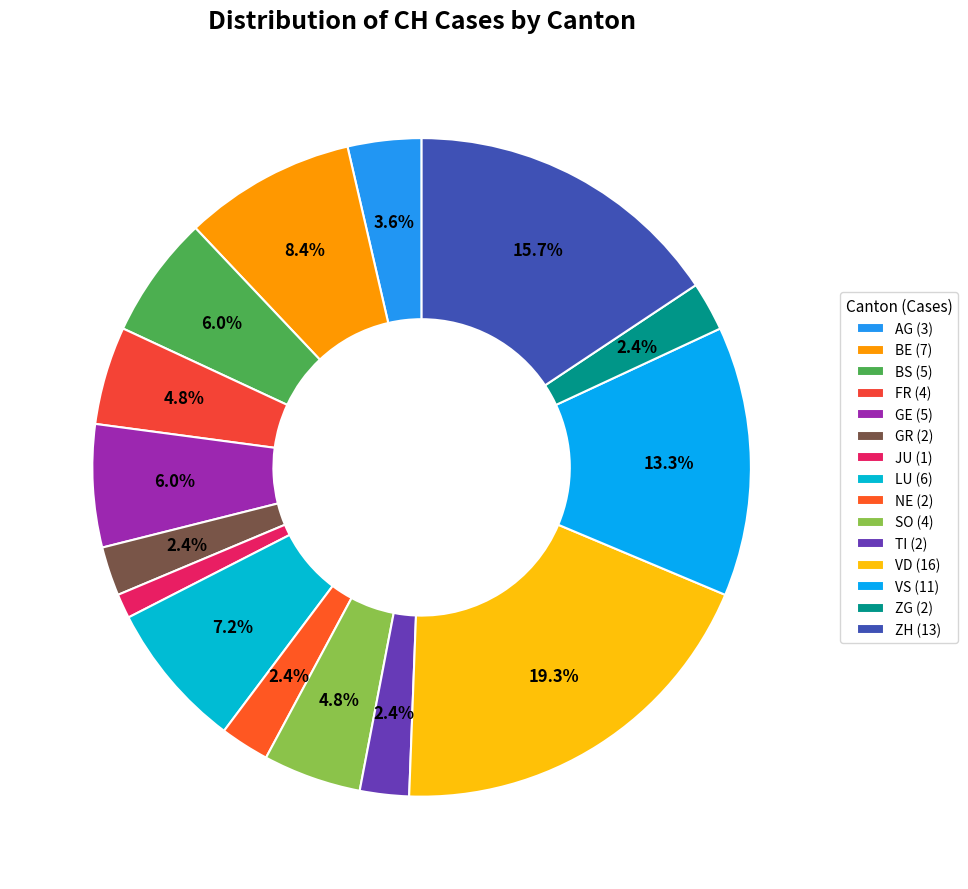

To the nearest percent, what is the combined percentage of BE and GR?

11%